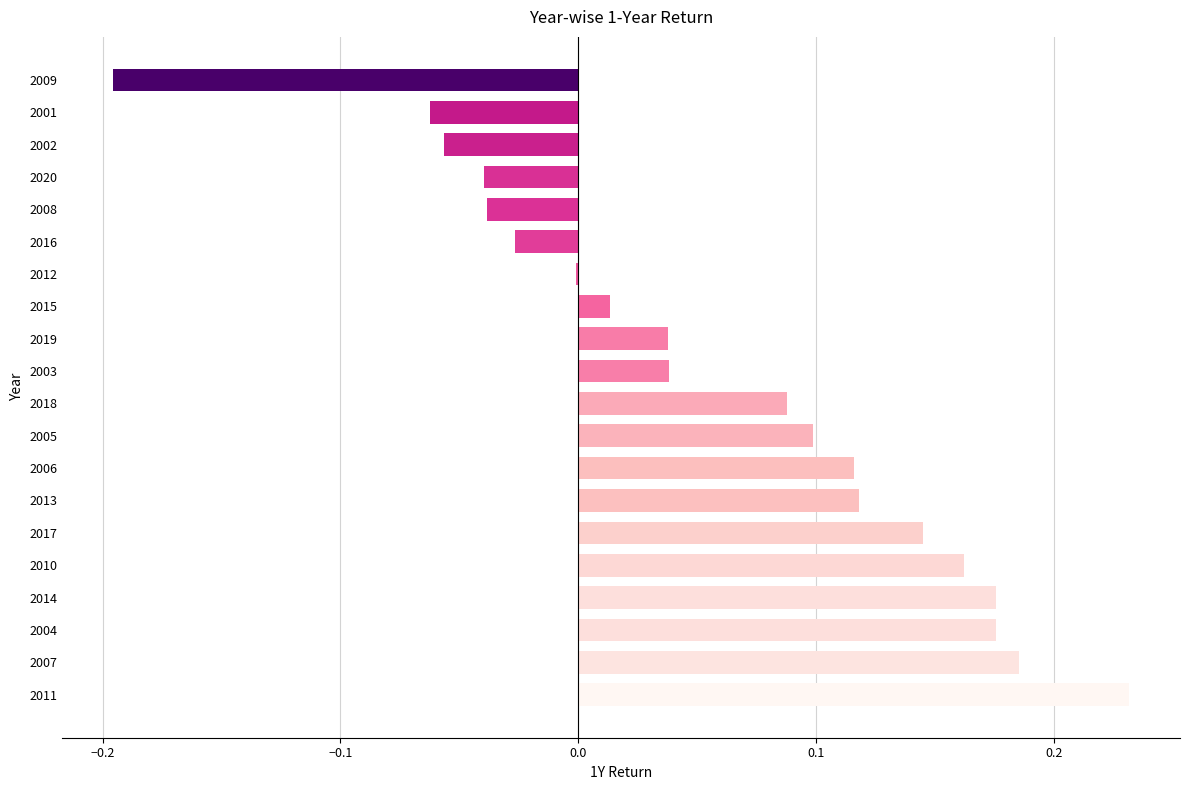

True or false: the data shows 0.1 at 2017.

True